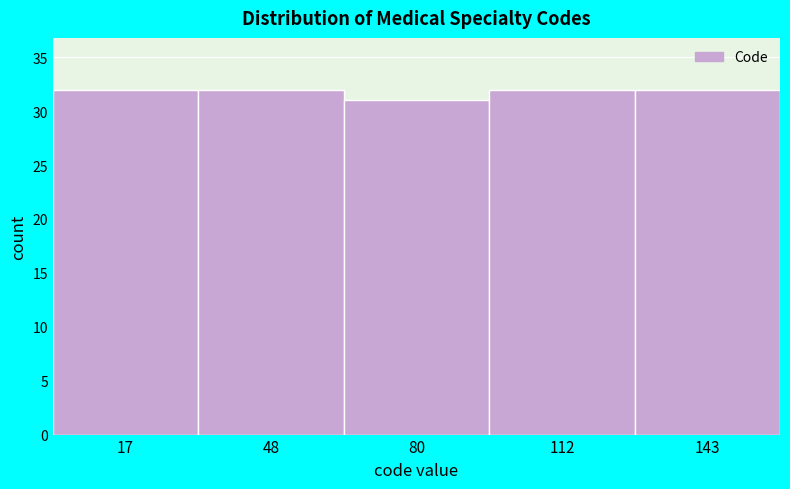

What is the height of the bar covering 35 to 65 on the x-axis? Neither the bar edges nor the heights are printed on the chart, so give them approximately, as read against the axes.

32